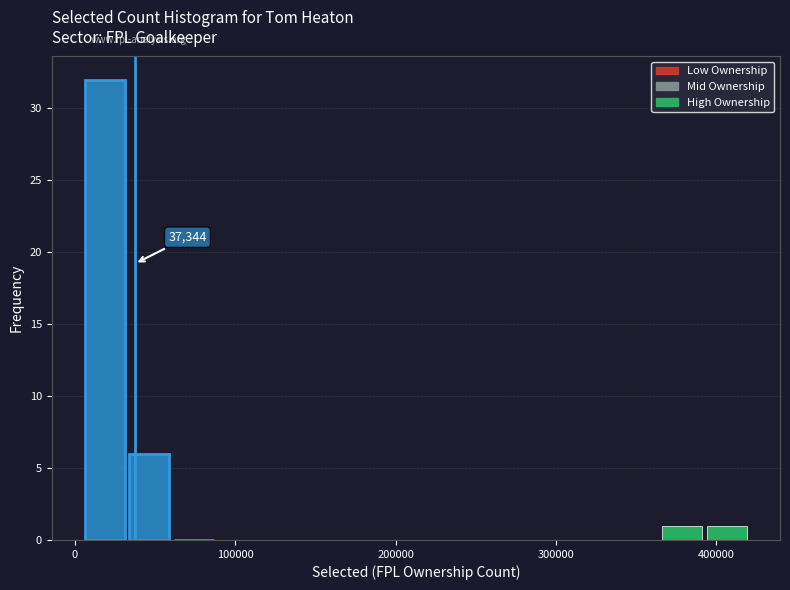

Around what value on the x-axis is the tallest bar? Give the approximate position of its centre, as read against the axis.

20000